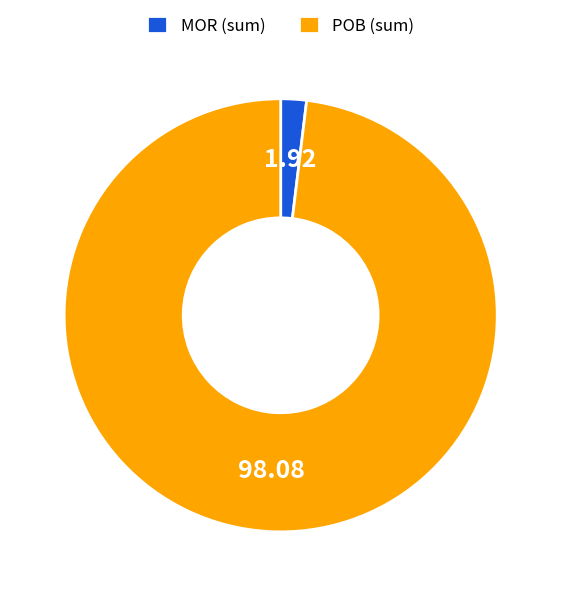

Combined, do MOR (sum) and POB (sum) account for over 50%?

Yes